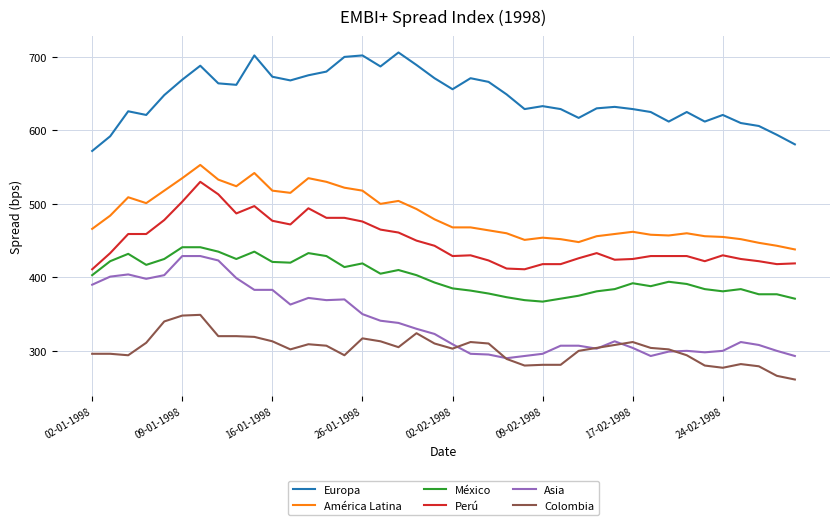

True or false: Colombia and Europa intersect in this chart.

False